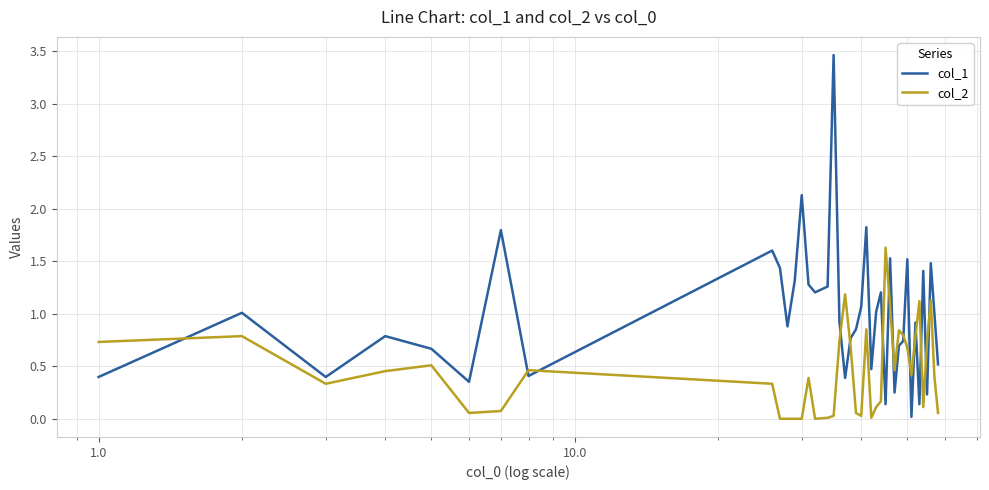

Which series ends up on top after the final intersection of col_1 and col_2?

col_1